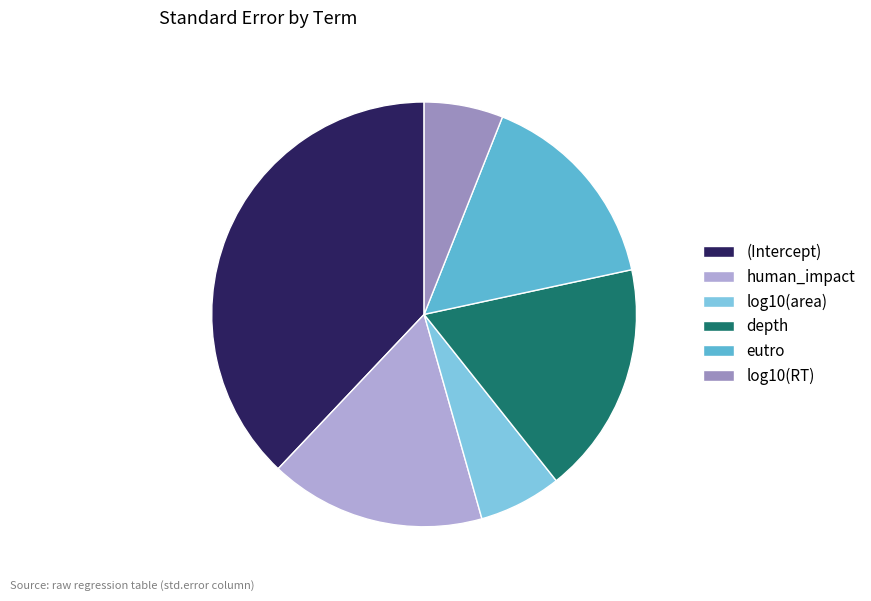

Is it true that depth is 18% of the pie?

True